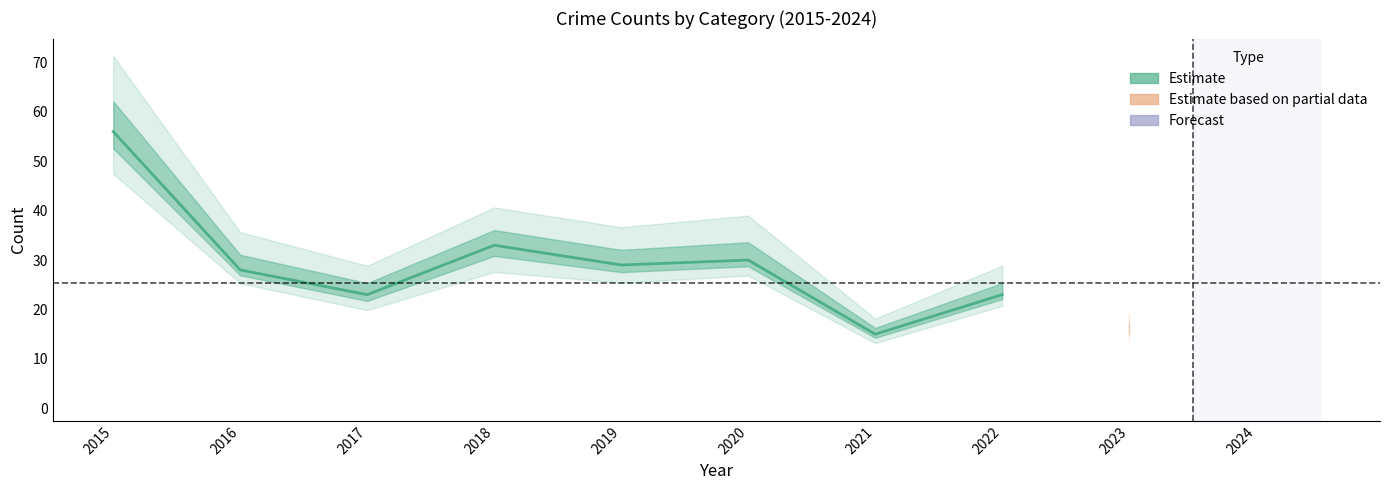

True or false: the data shows 28 at 2016.

True